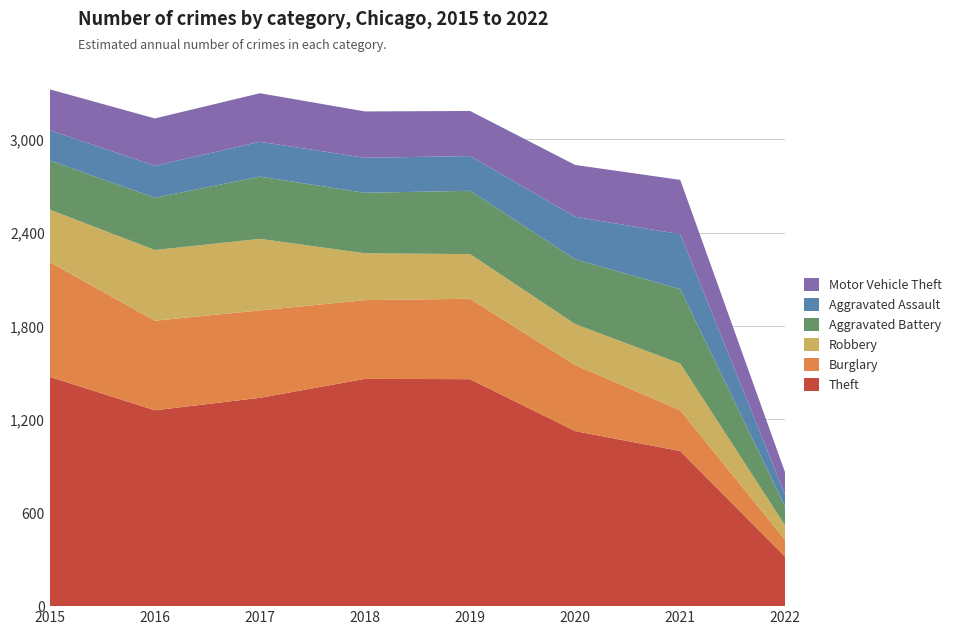

Reading right to left, extract all data points from this chart.

Theft: 2022=316	2021=997	2020=1125	2019=1459	2018=1461	2017=1339	2016=1259	2015=1474
Burglary: 2022=108	2021=262	2020=425	2019=517	2018=506	2017=562	2016=576	2015=738
Robbery: 2022=92	2021=300	2020=263	2019=287	2018=301	2017=460	2016=454	2015=337
Aggravated Battery: 2022=121	2021=479	2020=416	2019=407	2018=389	2017=400	2016=336	2015=316
Aggravated Assault: 2022=76	2021=353	2020=274	2019=223	2018=225	2017=224	2016=206	2015=194
Motor Vehicle Theft: 2022=142	2021=349	2020=333	2019=290	2018=298	2017=312	2016=304	2015=263